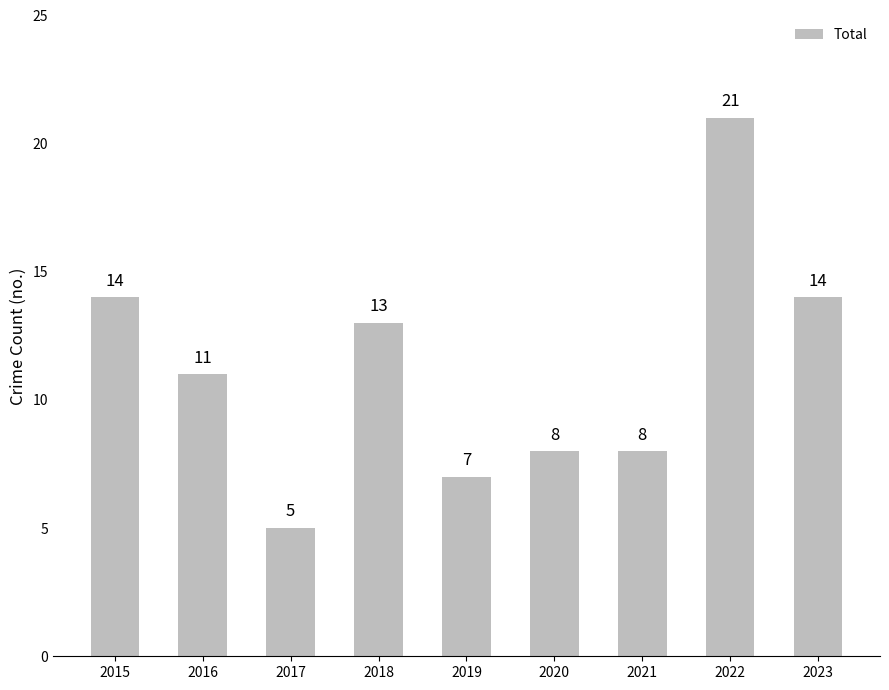

What is the value of the 3rd bar from the left?

5